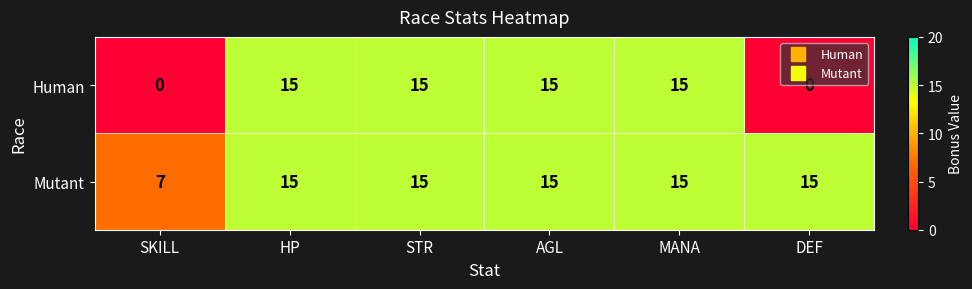

What value does the Human series have at MANA?

15